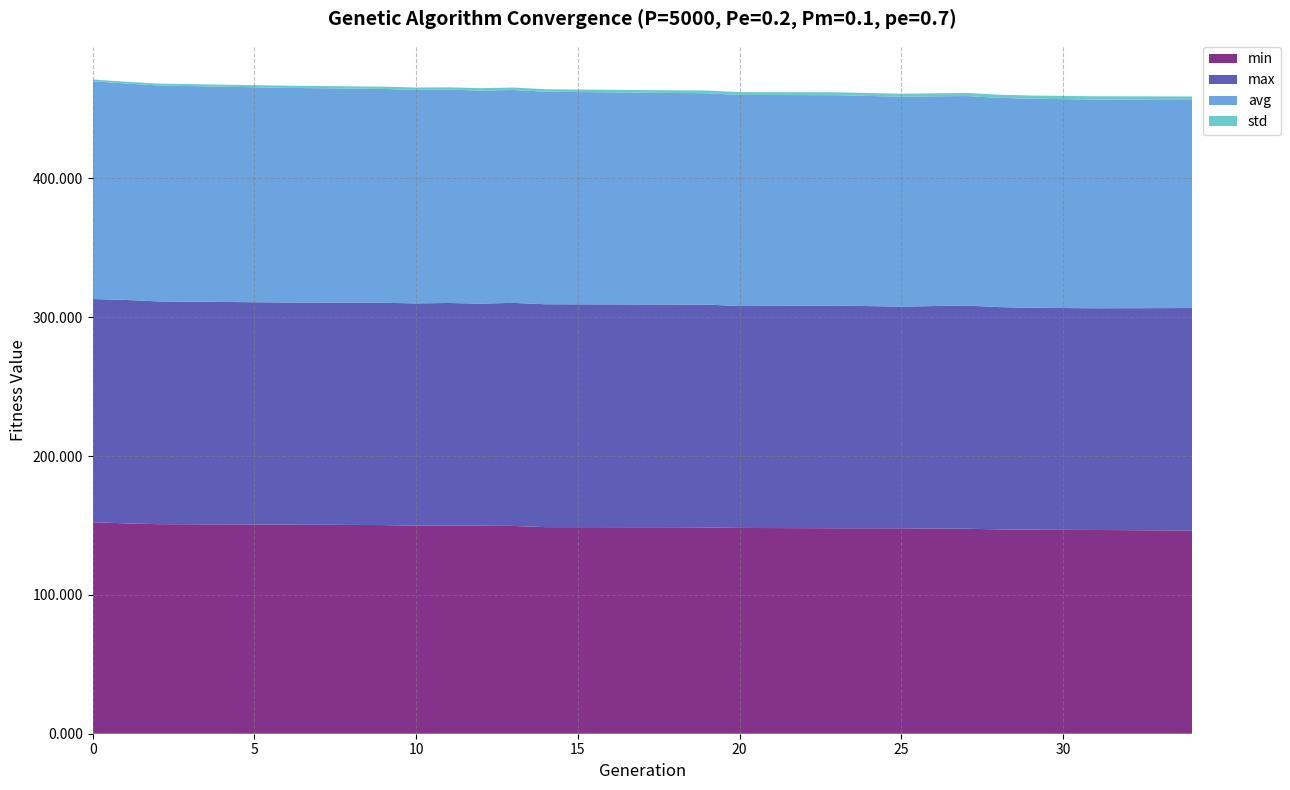

What is the minimum value for min?

146.4